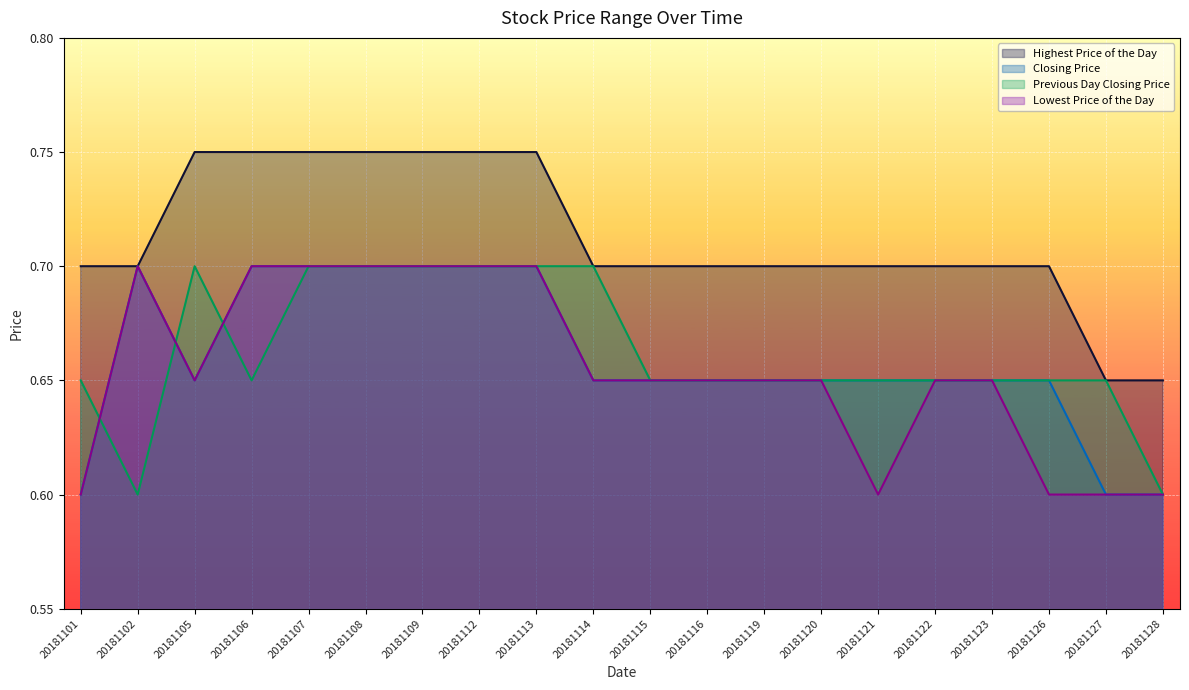

Which series has the widest spread of values?

Highest Price of the Day